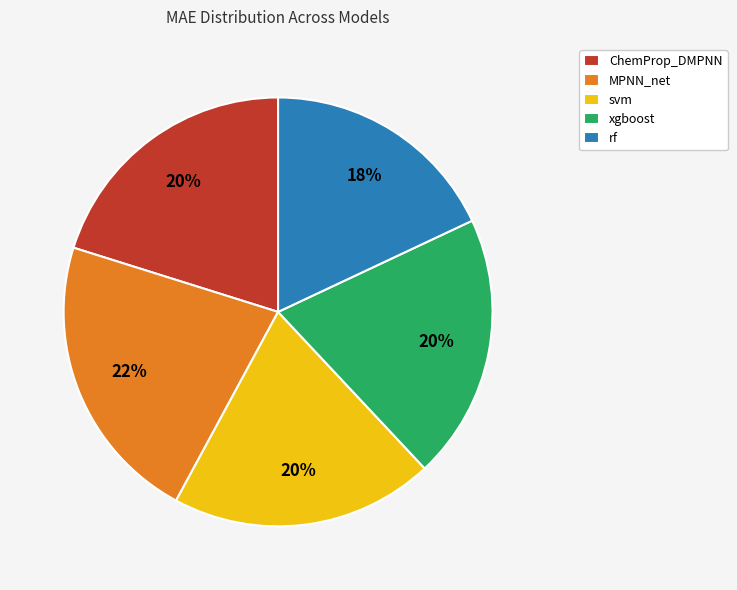

Is it true that svm is 6% of the pie?

False